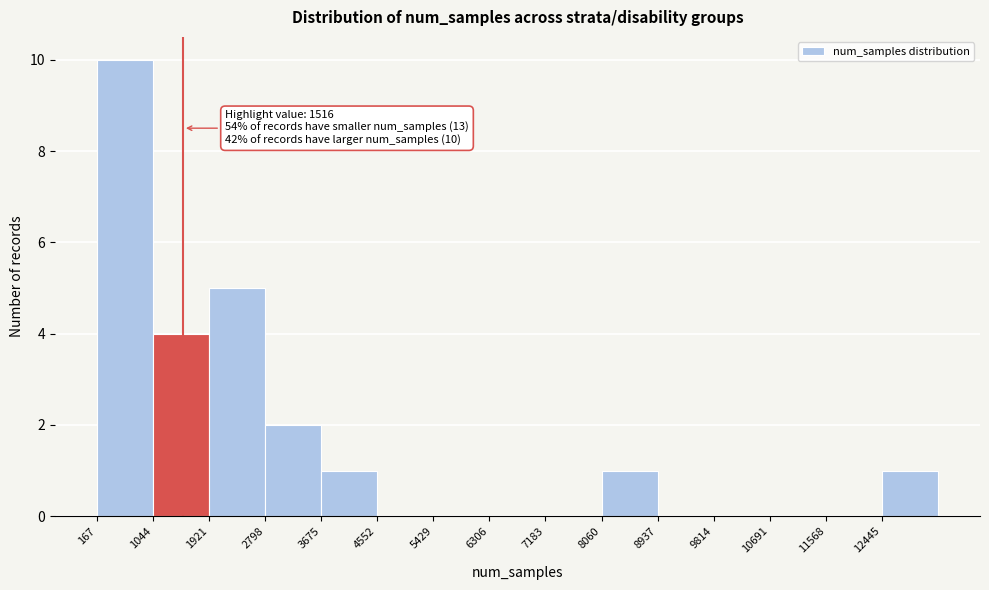

Over which range of the x-axis is the bar tallest?

200 to 1000